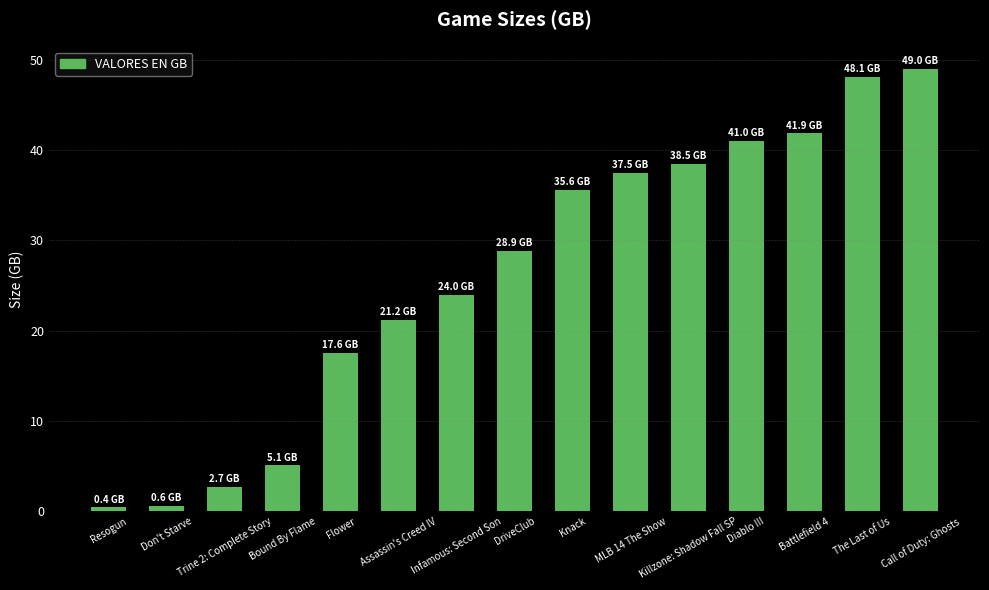

What position from the left is Battlefield 4?

13